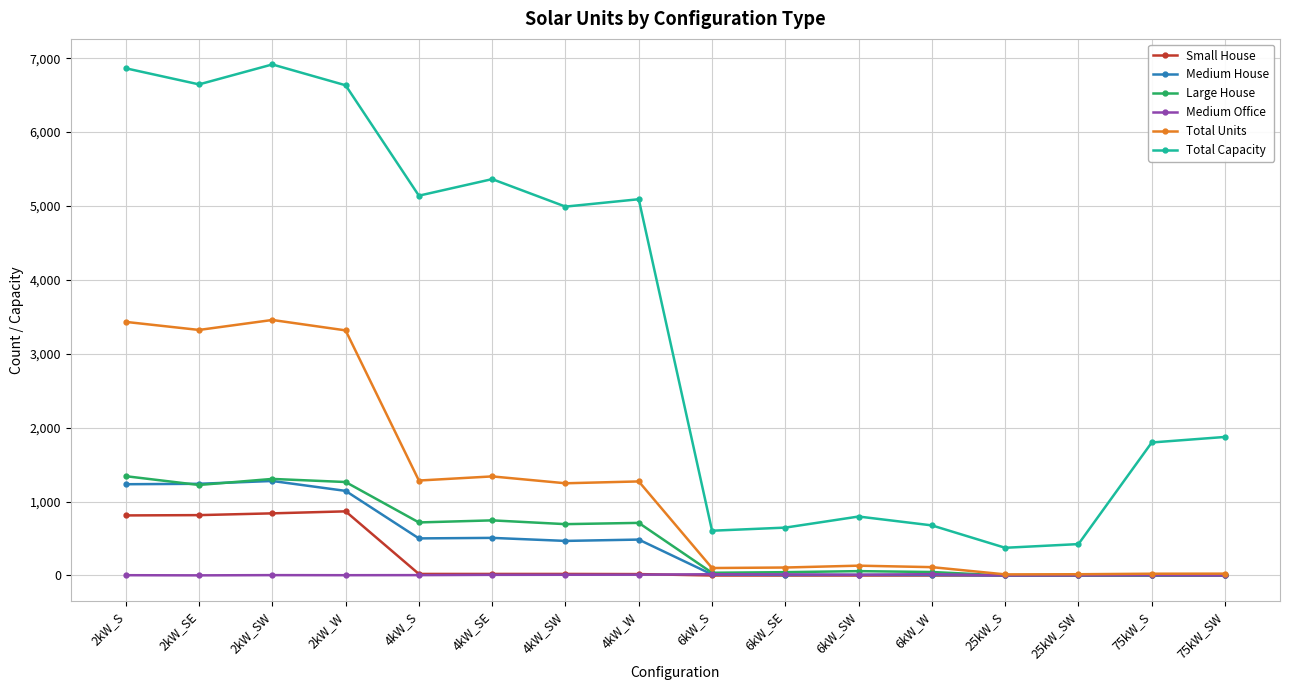

What is the highest value of the Small House series?

868